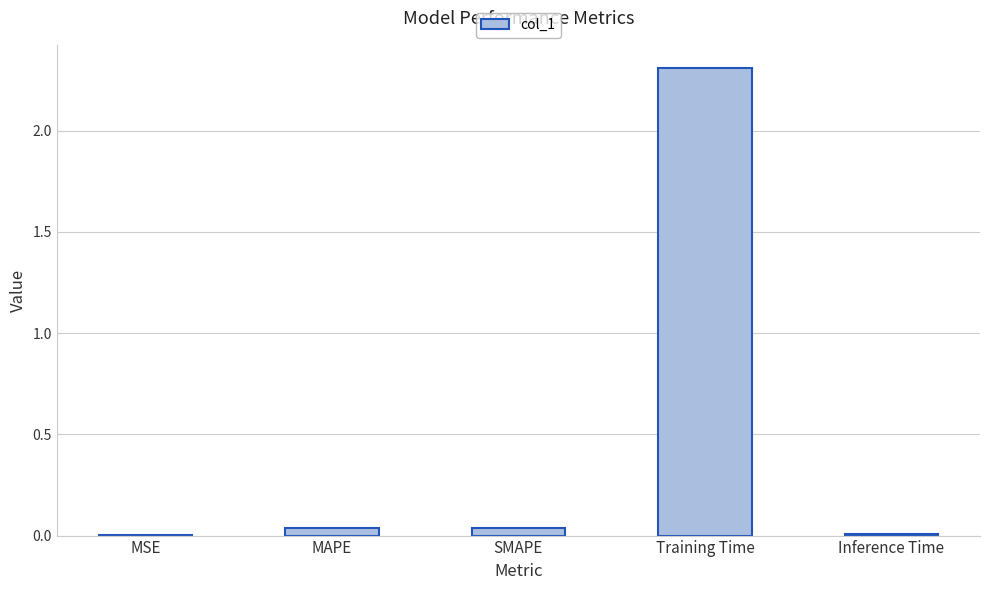

What is the sum of all values?

2.4